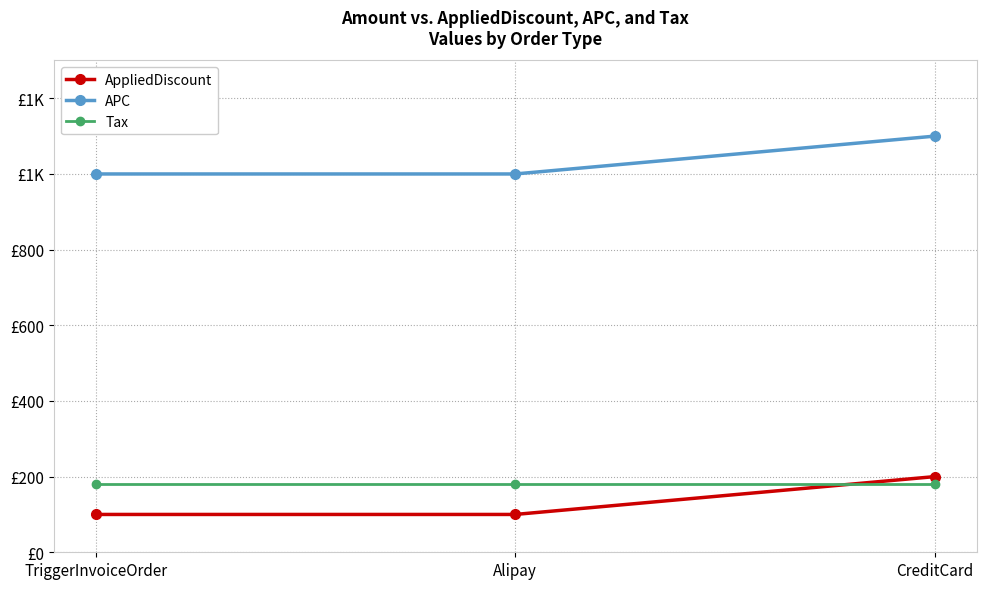

What is the approximate value of AppliedDiscount at Alipay, to the nearest 10?

100